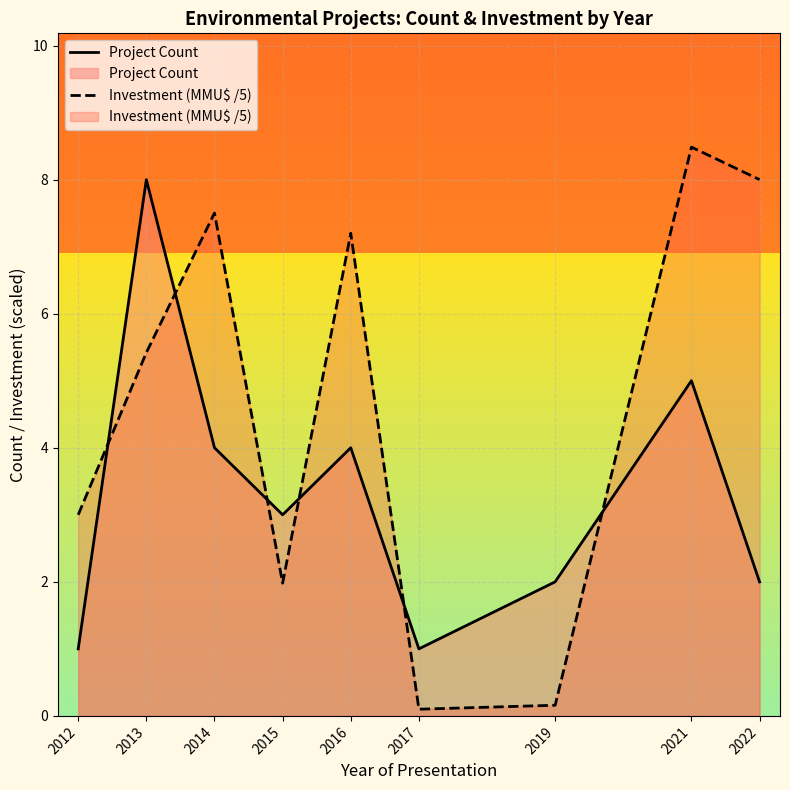

What is the difference between the highest and lowest values at 2012?

2.0